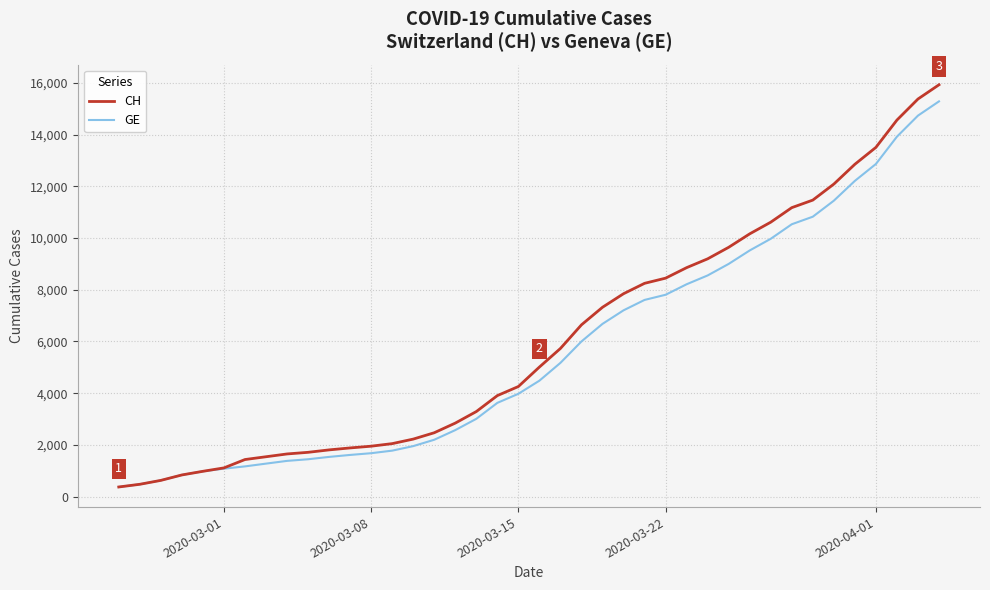

What is the highest value of the GE series?

15284